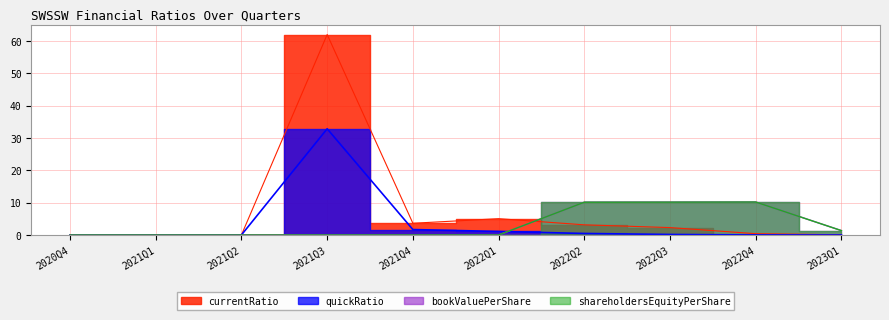

How many interior local peaks does the quickRatio series have?

1